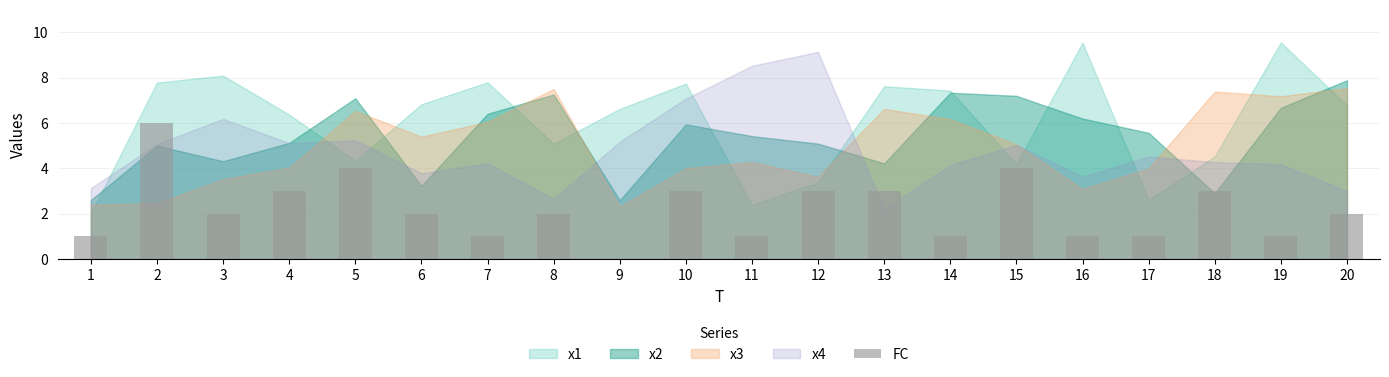

What is the average value?

2